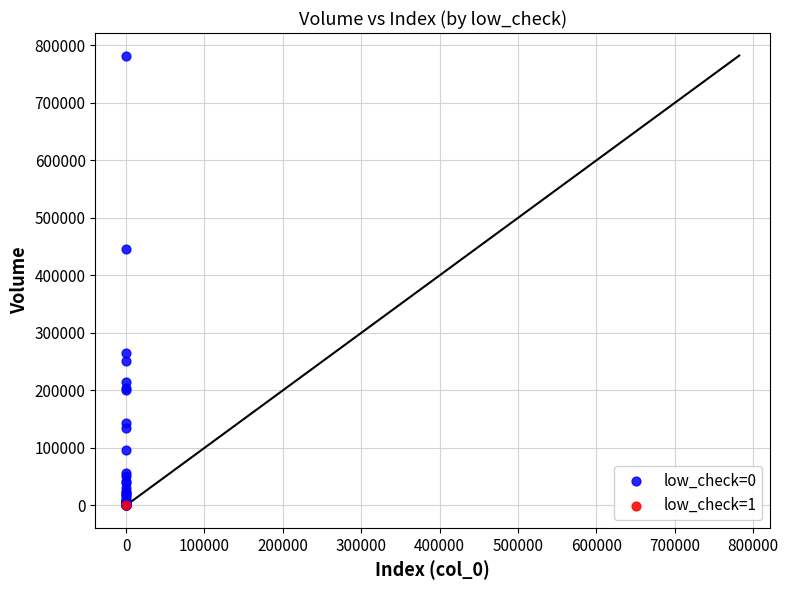

What are all the series names shown in the legend?

low_check=0, low_check=1